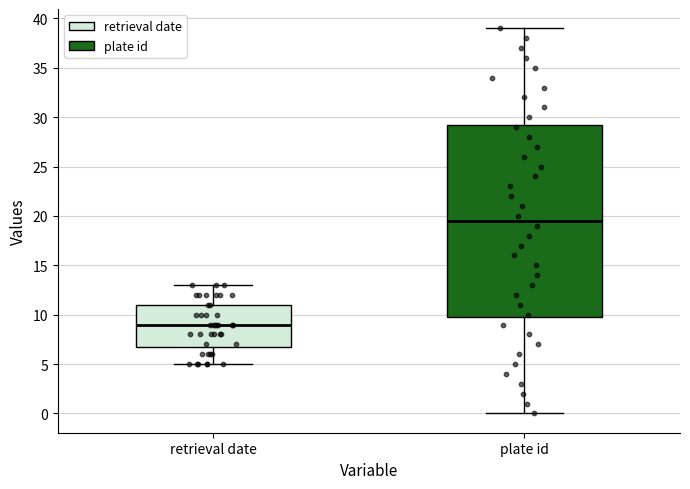

Reading left to right, transcribe this box plot: for each box, give where its median line is, the range the box spans, and where its two whiskers end, as read against the y-axis. The values are not printed on the chart, so give them approximately, as read against the axis.

retrieval date: median 9.0, box 7.0 to 11.0, whiskers 5.0 to 13.0
plate id: median 19.5, box 10.0 to 29.5, whiskers 0.0 to 39.0